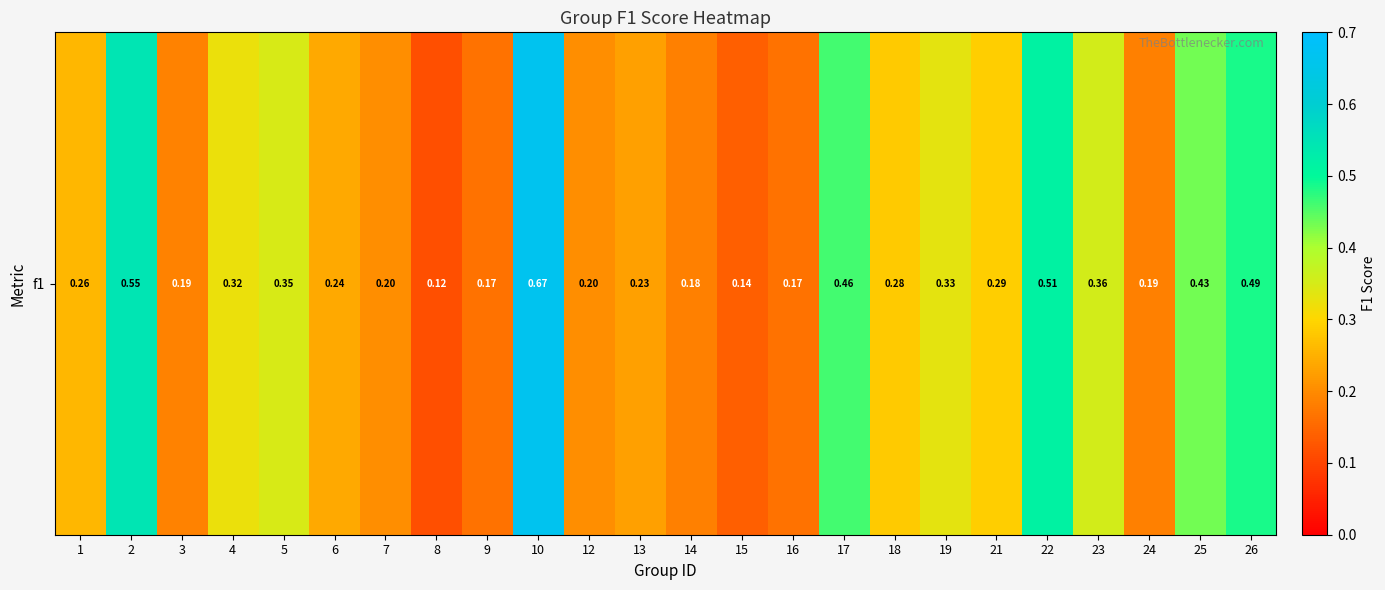

Which has a higher value, 3 or 25?

25